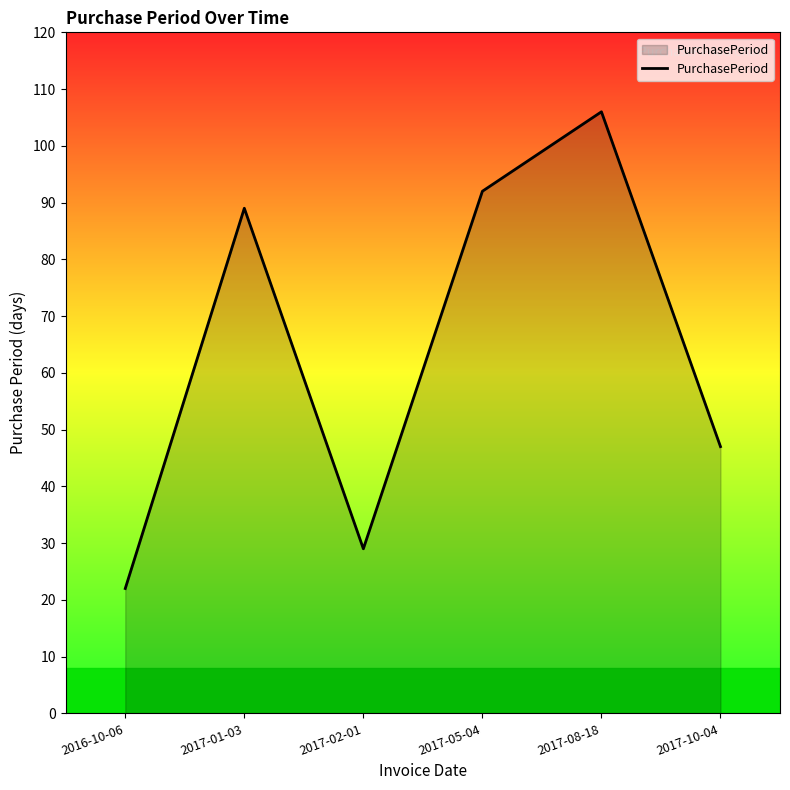

Read the value at 2017-10-04, to the nearest 10.

50